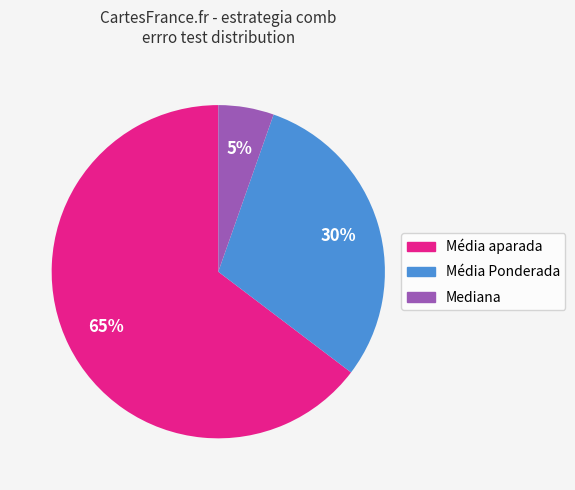

To the nearest percent, what percentage of the pie is Mediana?

5%